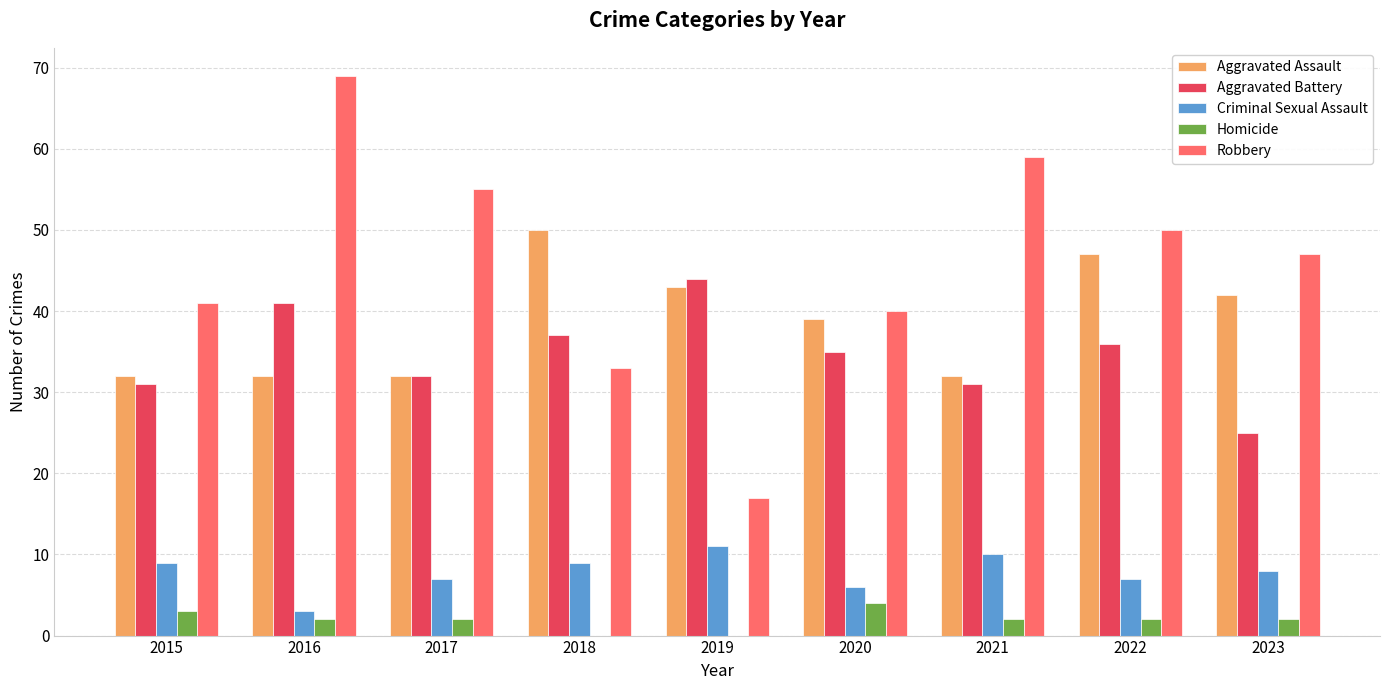

Between 2015 and 2022, which series saw the biggest shift?

Aggravated Assault